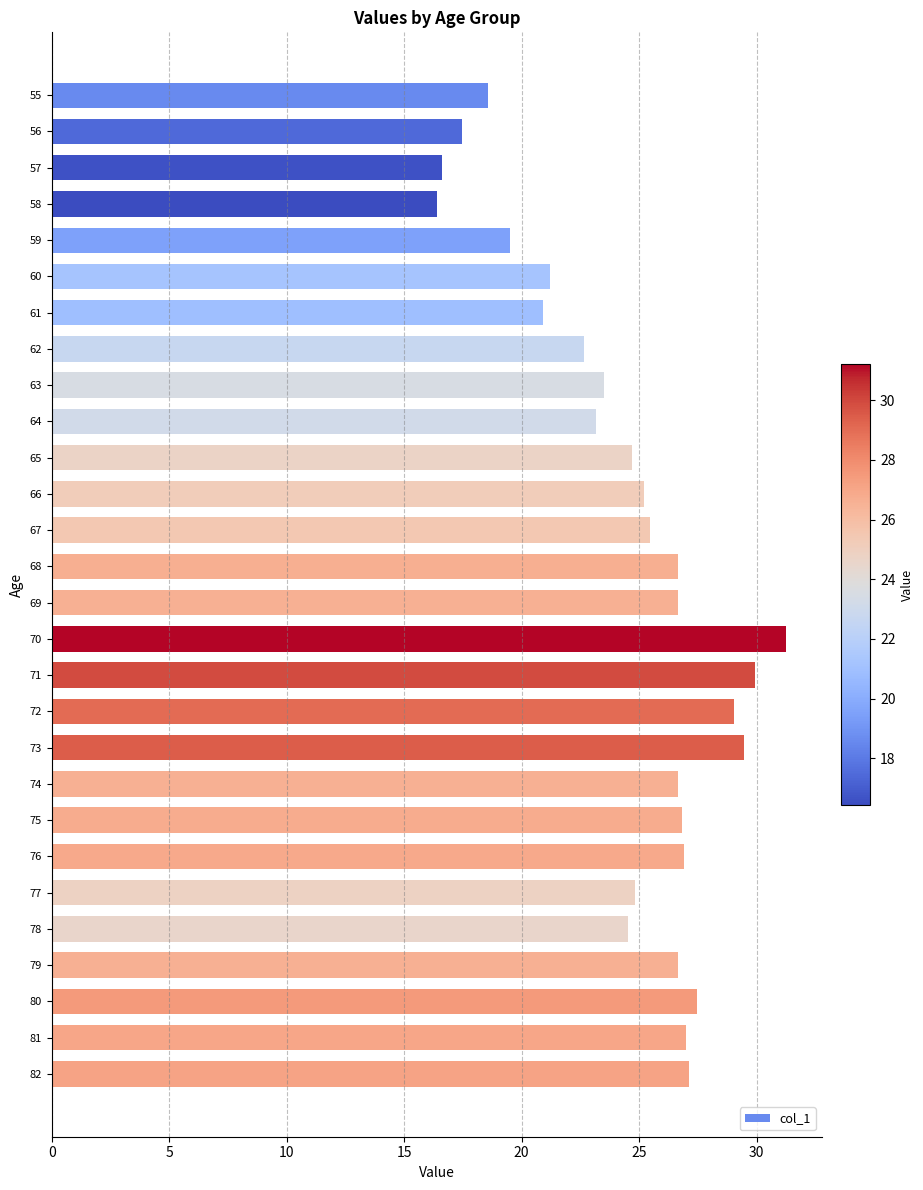

Read the value at 64.

23.2